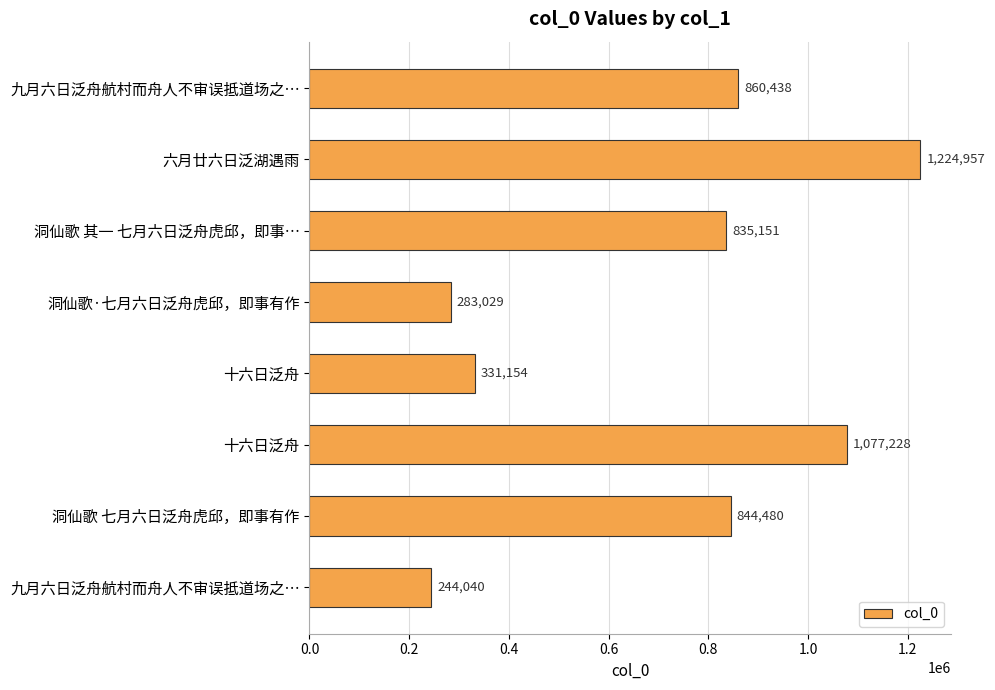

Which label corresponds to the largest value in the chart?

六月廿六日泛湖遇雨